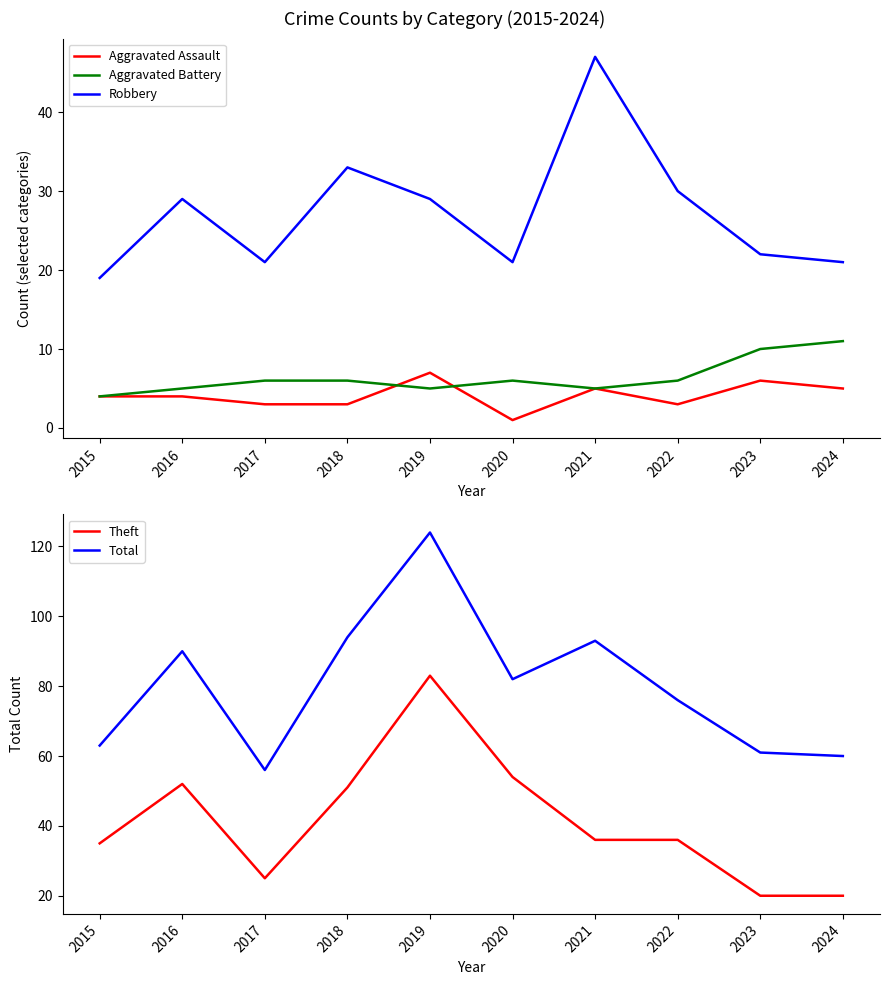

What is the total value across all series at 2023?

119